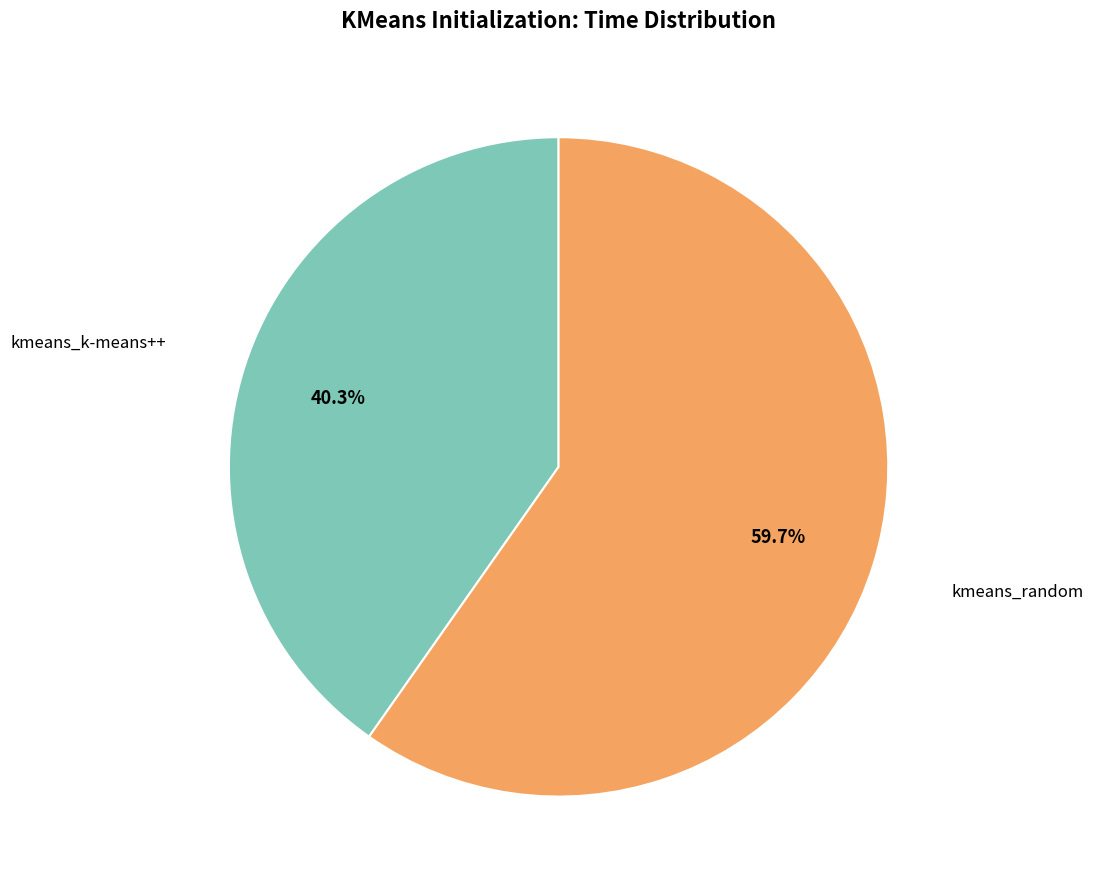

Is there a majority slice in this chart?

Yes